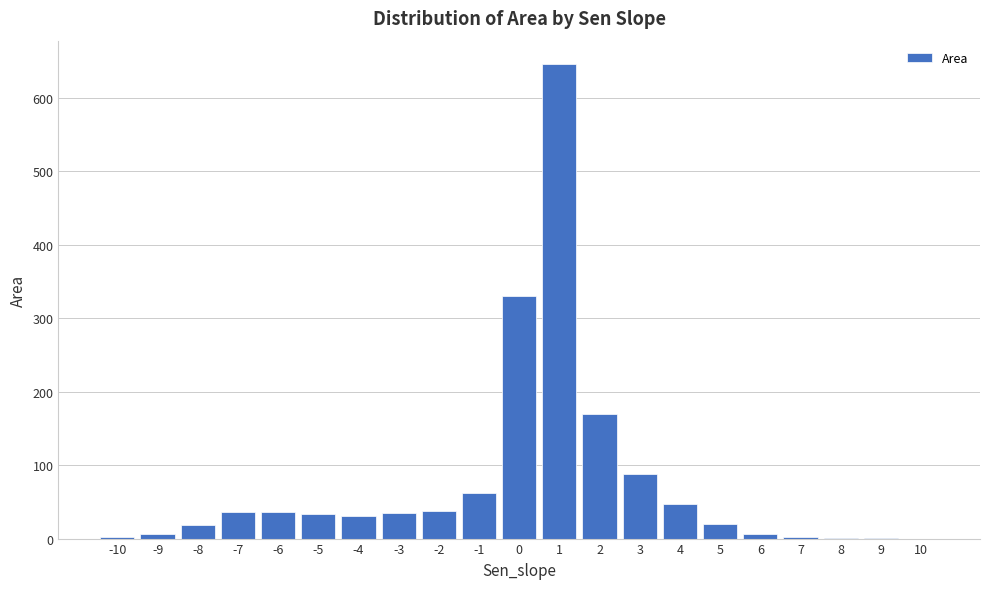

What is the ratio of the value at 3 to the value at -2?

2.3